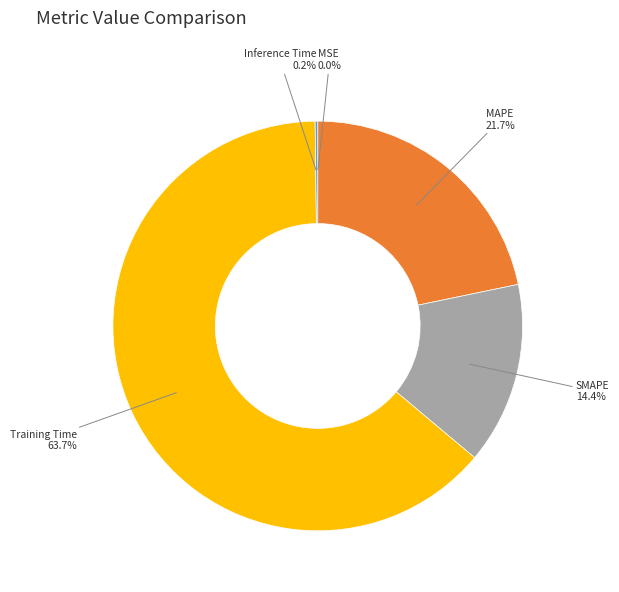

Which category has the biggest portion of the pie?

Training Time